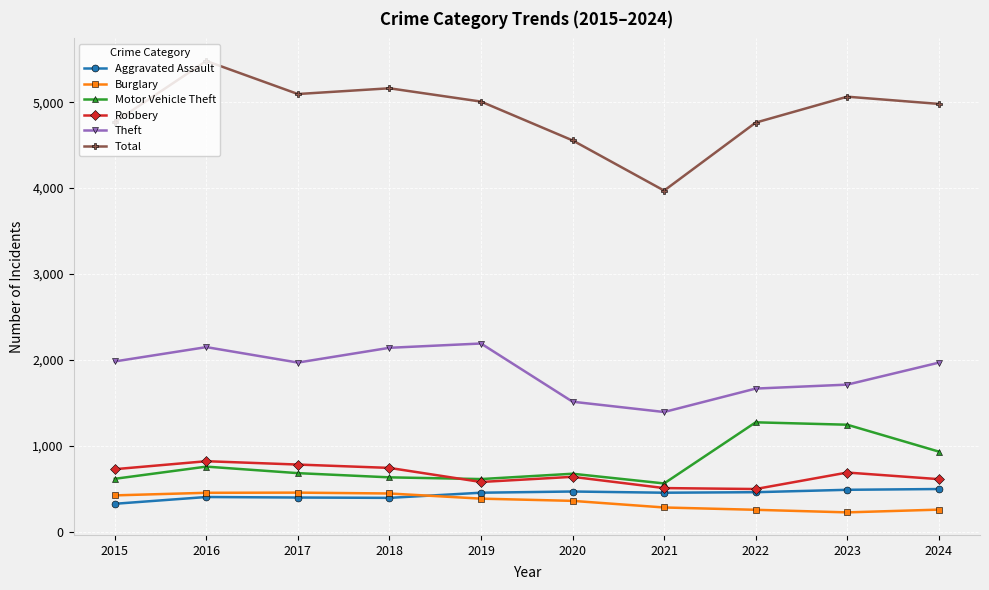

Which series changed the most between 2016 and 2024?

Total